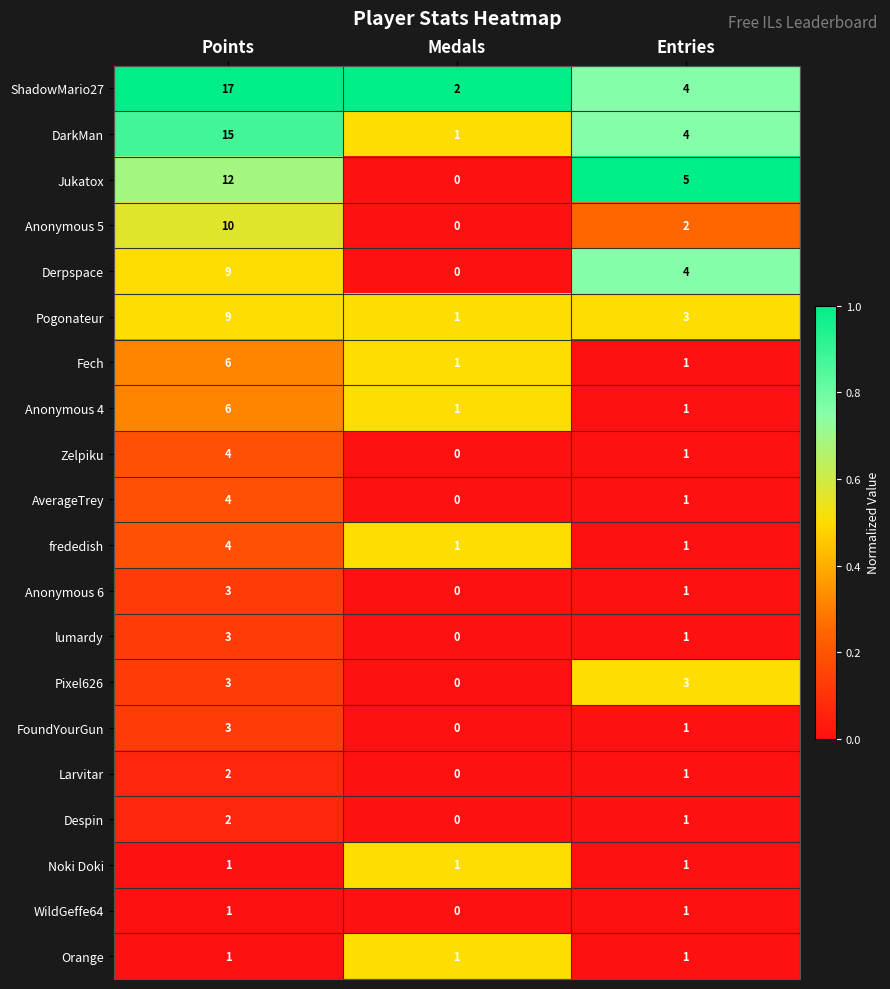

What is the sum of all Fech values?

8